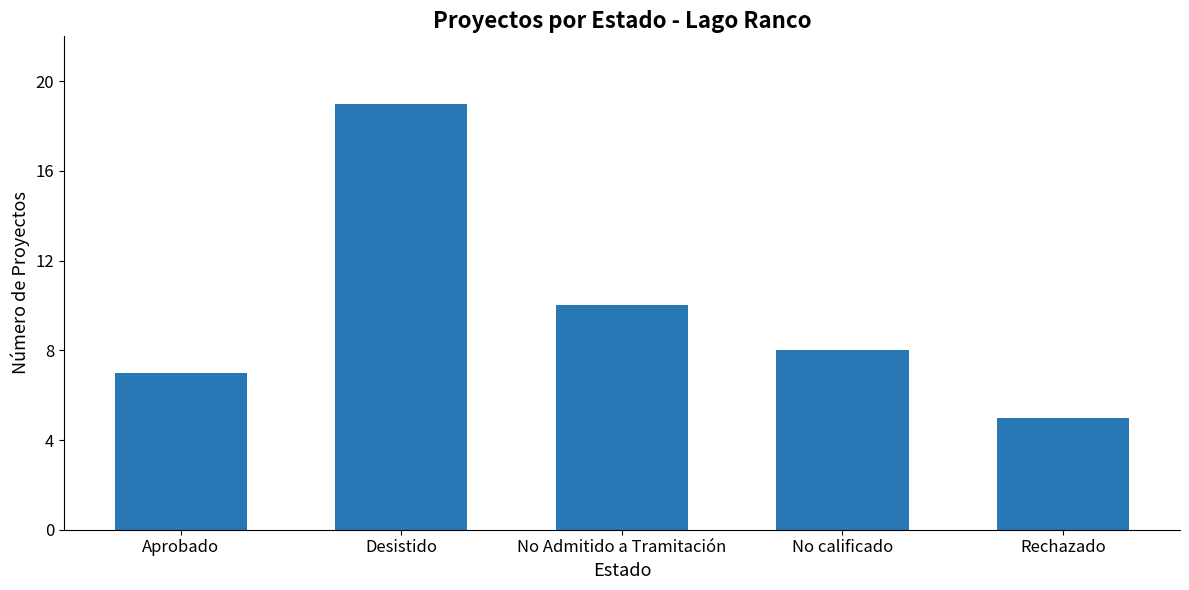

What is the difference between the second highest and second lowest values?

3